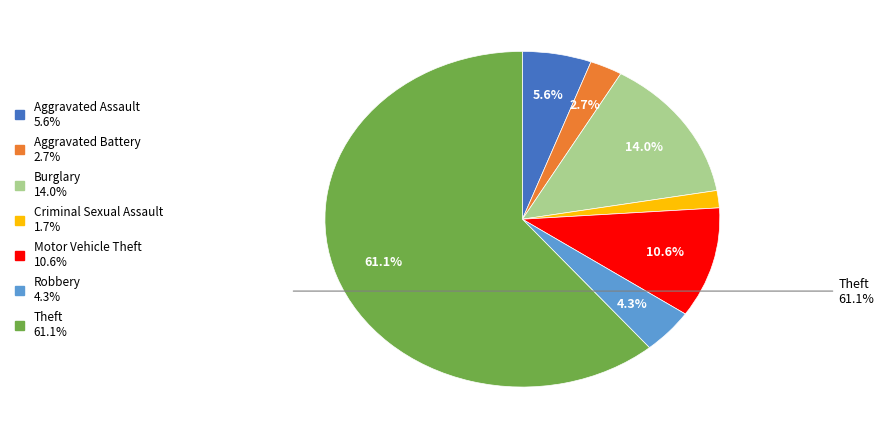

Does any single category account for the majority?

Yes